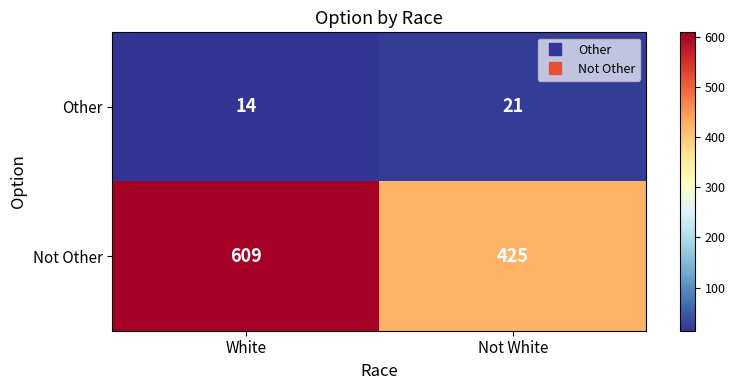

Rank the series at Not White from lowest to highest value.

Other, Not Other